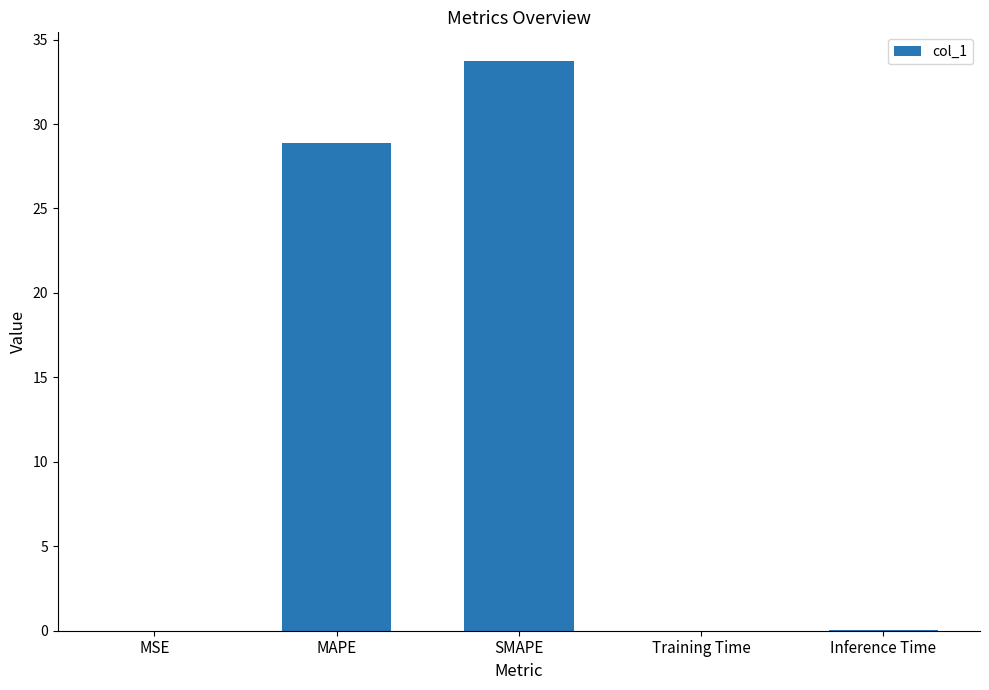

True or false: the data shows 28.9 at MAPE.

True